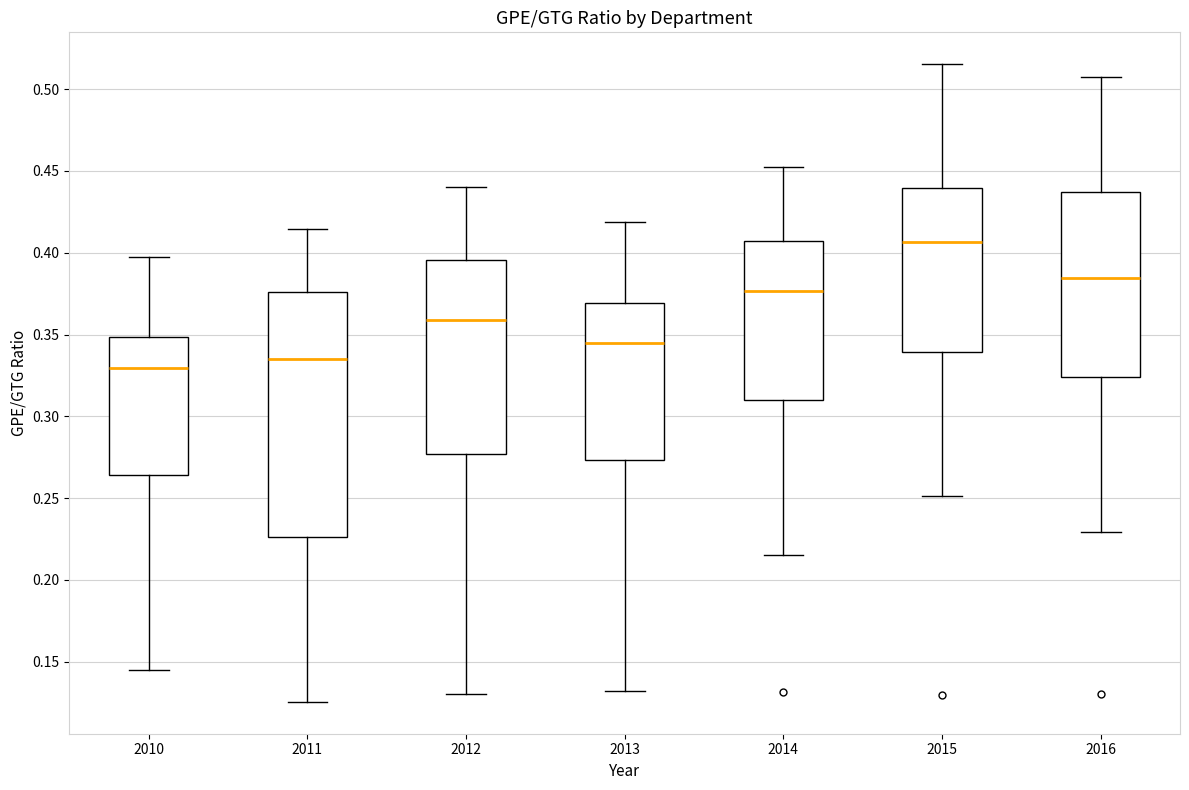

Which box's median line is the lowest?

2010